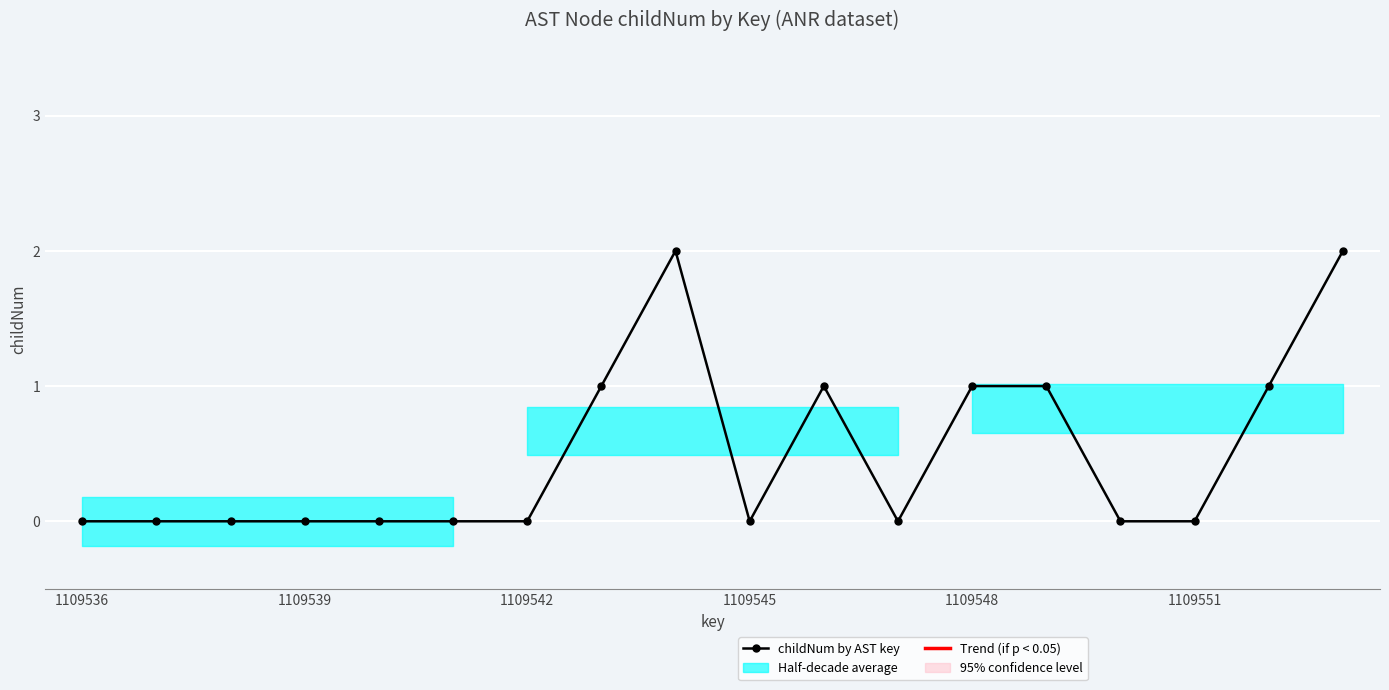

How many points are higher than both their immediate neighbors (excluding endpoints)?

2